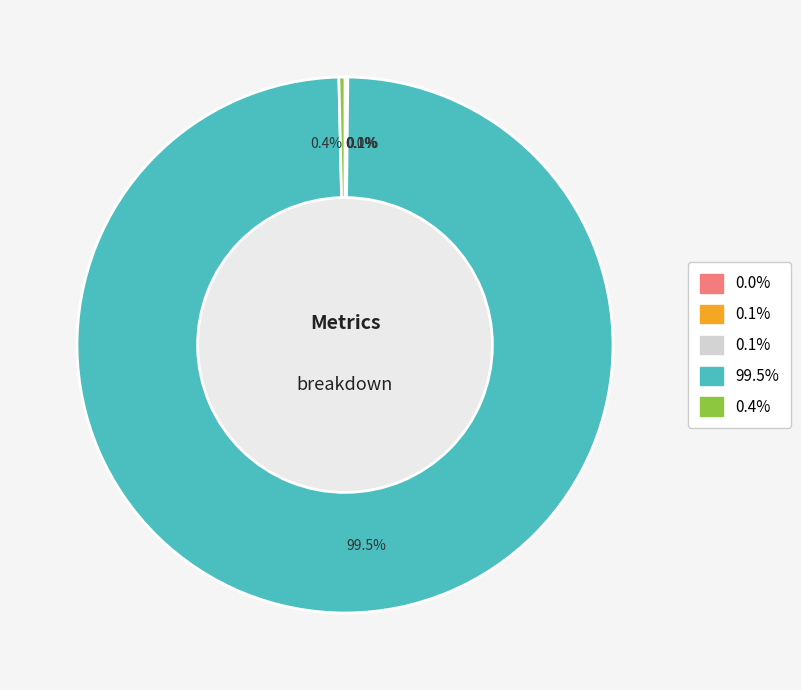

Is there a majority slice in this chart?

Yes